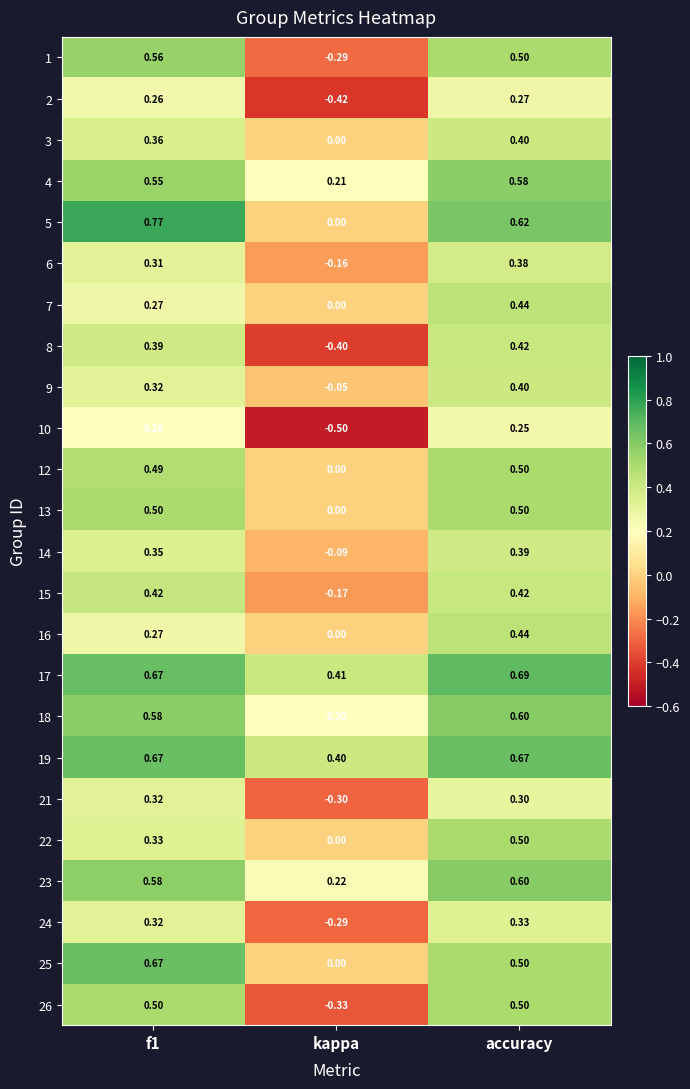

At which label is 15 closest to 0?

kappa